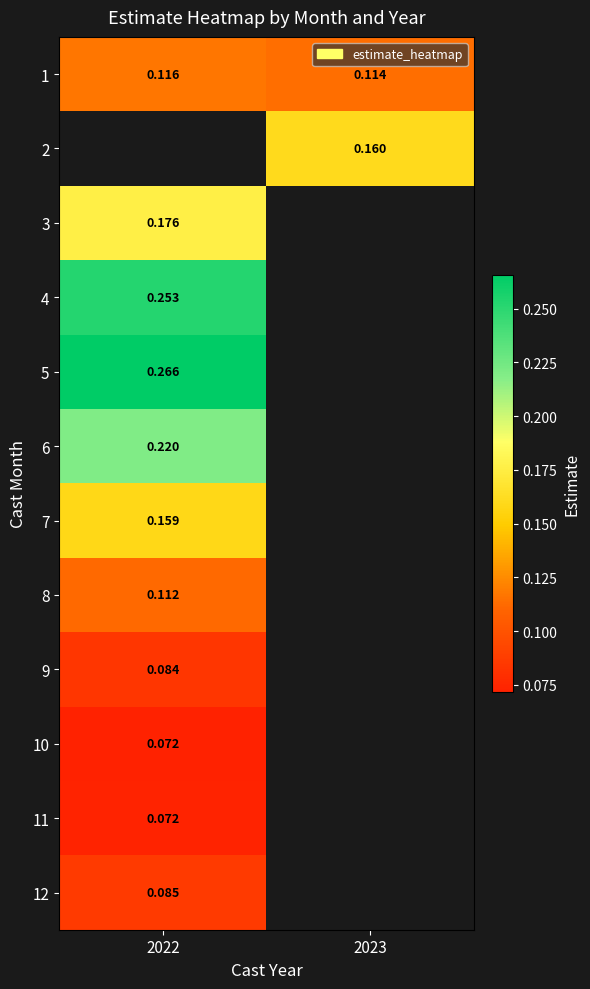

Which has a higher value, 2022 or 2023?

2022